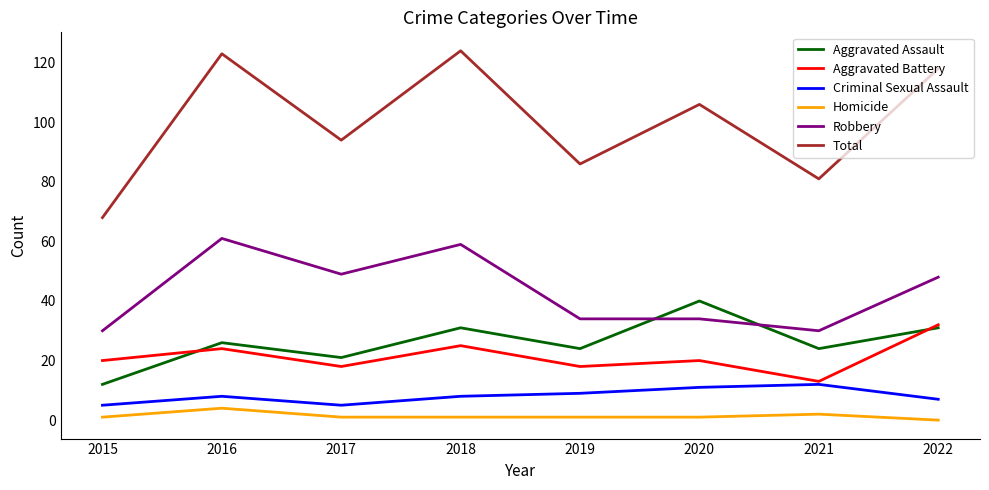

The Aggravated Battery series shows 20 at 2020. True or false?

True